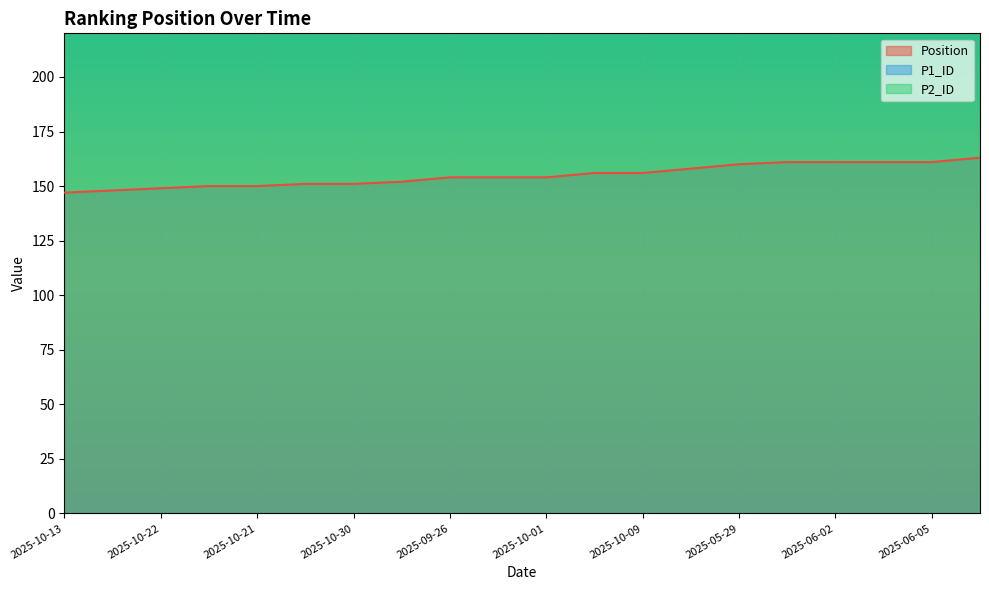

Is it true that P2_ID equals 779 at 2025-09-26?

True